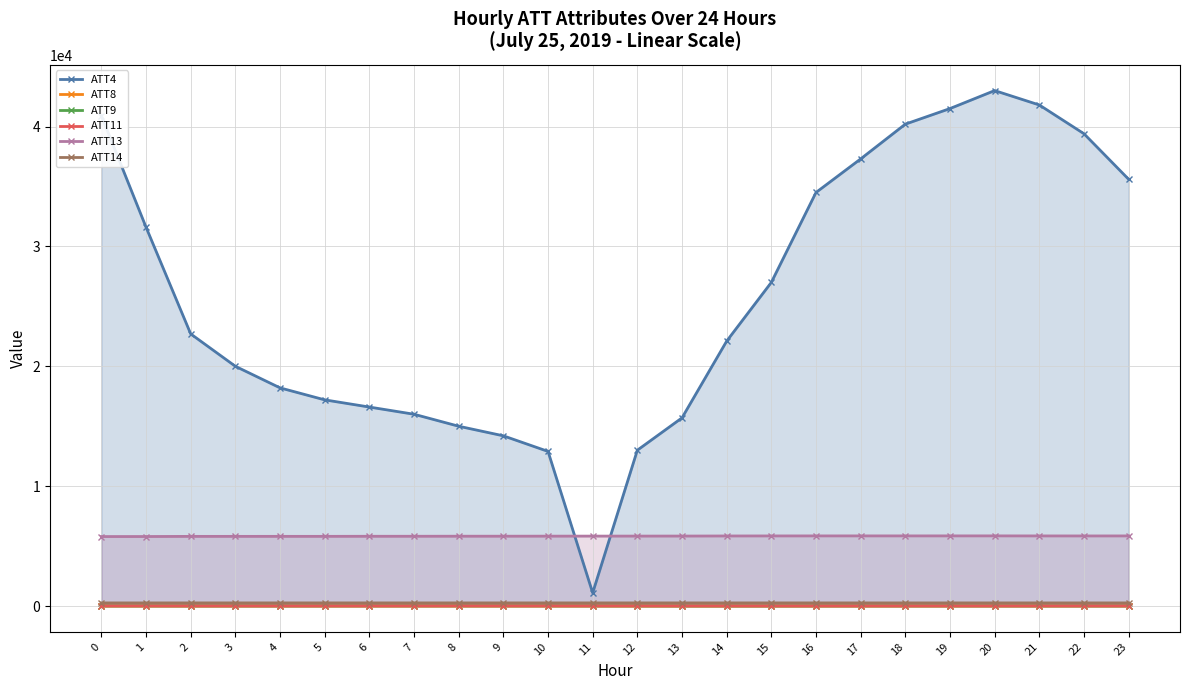

At how many categories does at least one series exceed 25492?

11